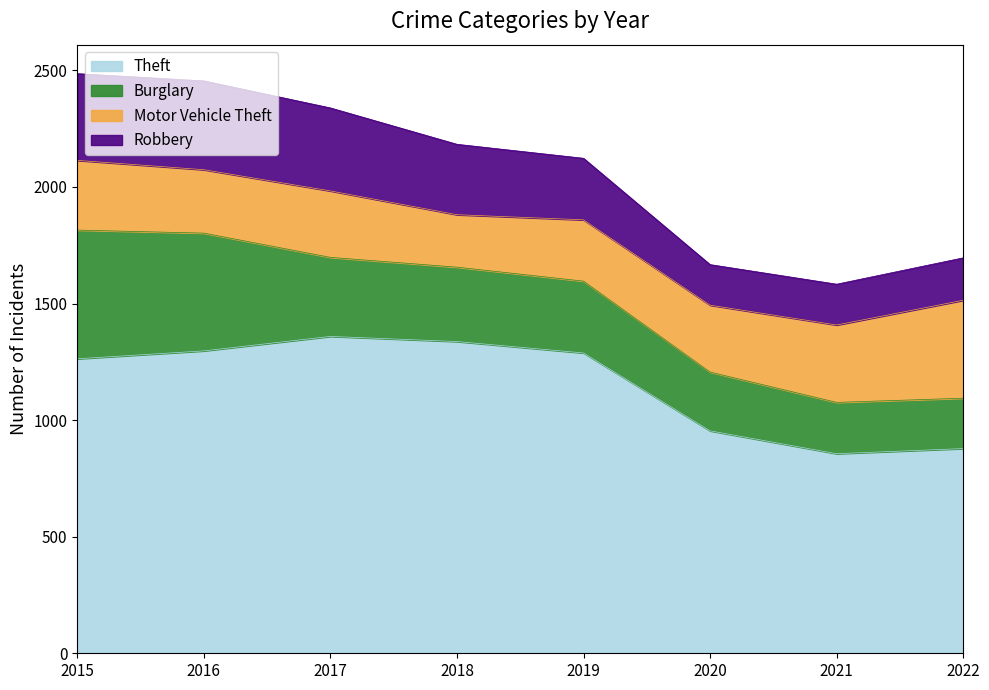

True or false: Robbery and Theft cross at least once.

False